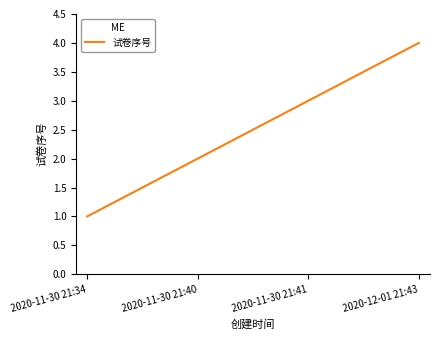

The value at 2020-12-01 21:43 is 4. True or false?

True